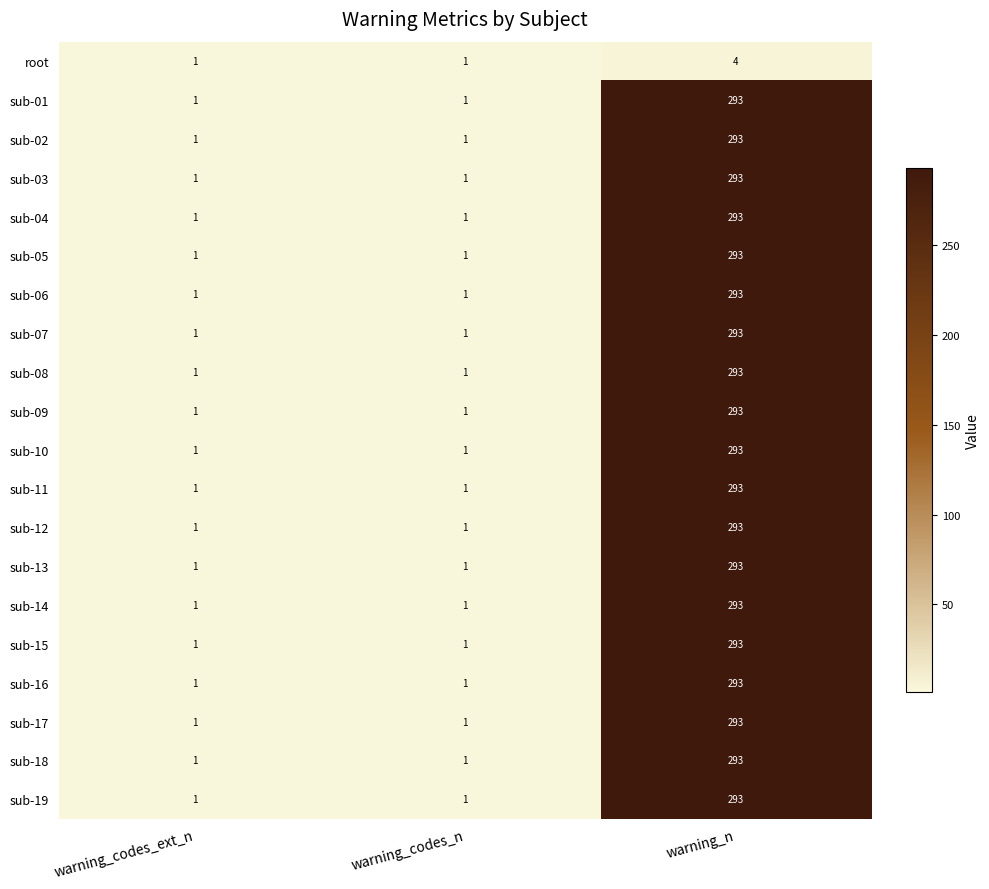

The sub-06 series shows 2 at warning_codes_ext_n. True or false?

False